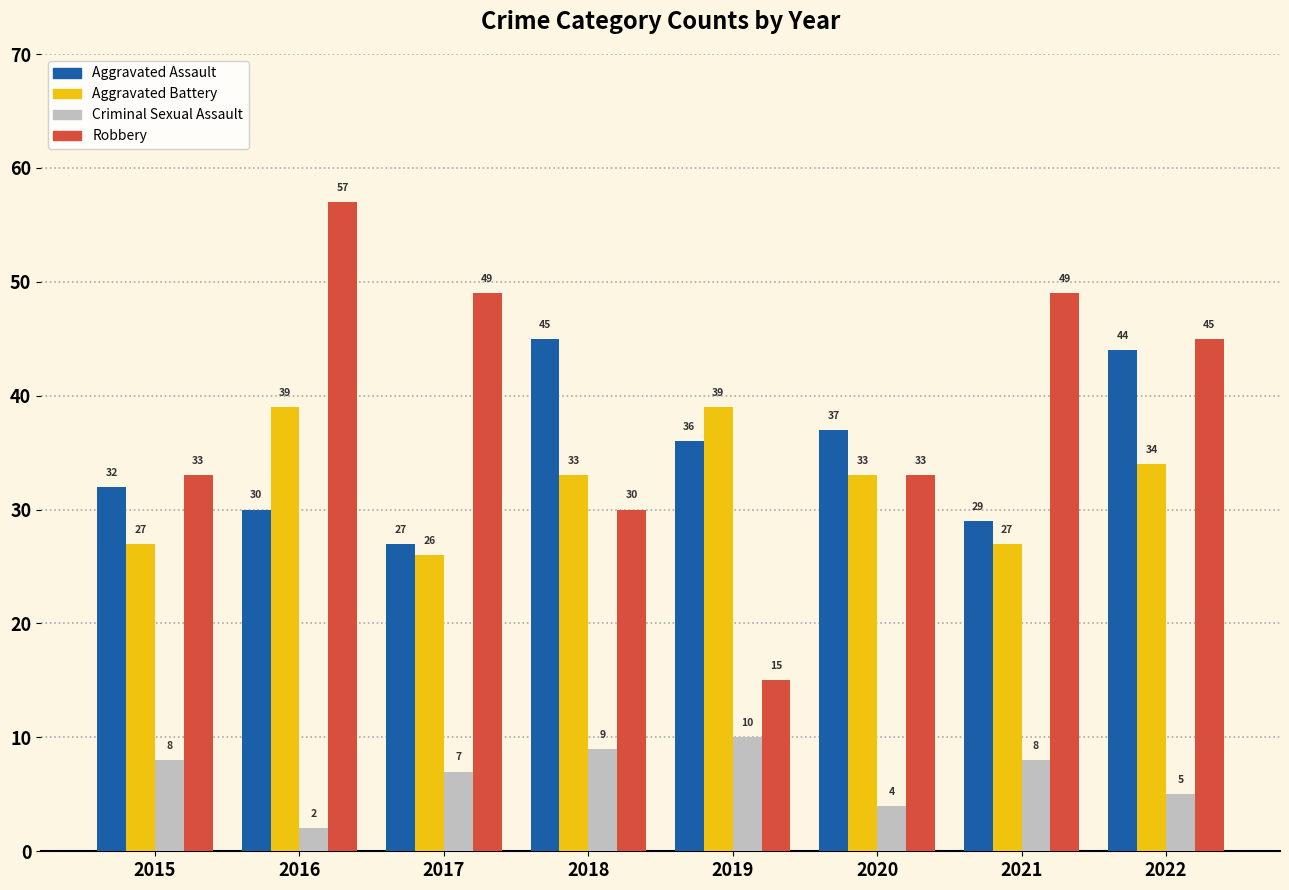

Is it true that Aggravated Assault equals 30 at 2016?

True